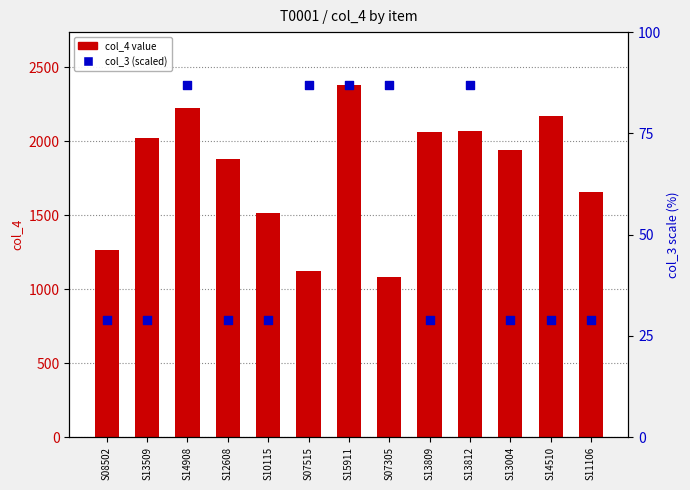

Which series contains the highest Y value?

col_4 value